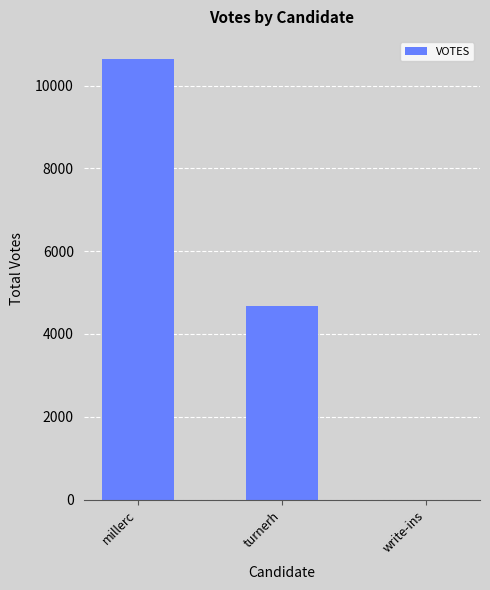

Reading left to right, transcribe all the data shown in this chart.

millerc=10642	turnerh=4681	write-ins=2